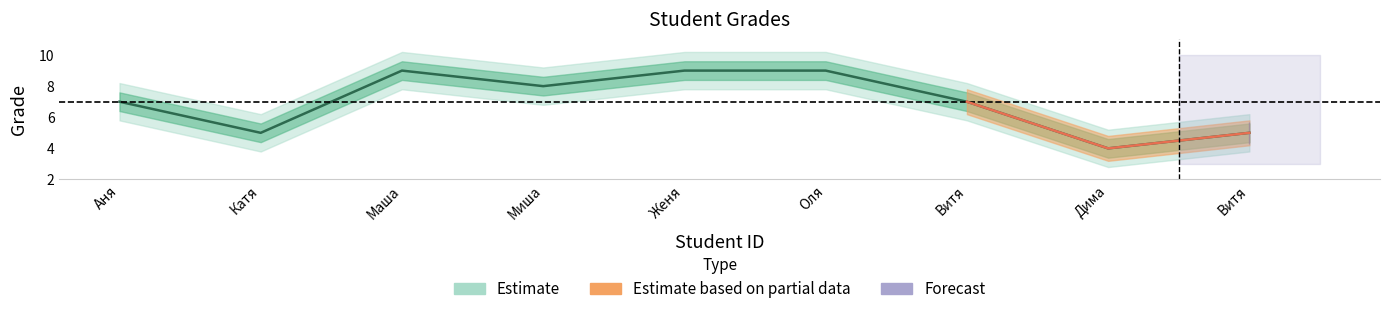

True or false: there are more than 0 points higher than both neighbors.

True